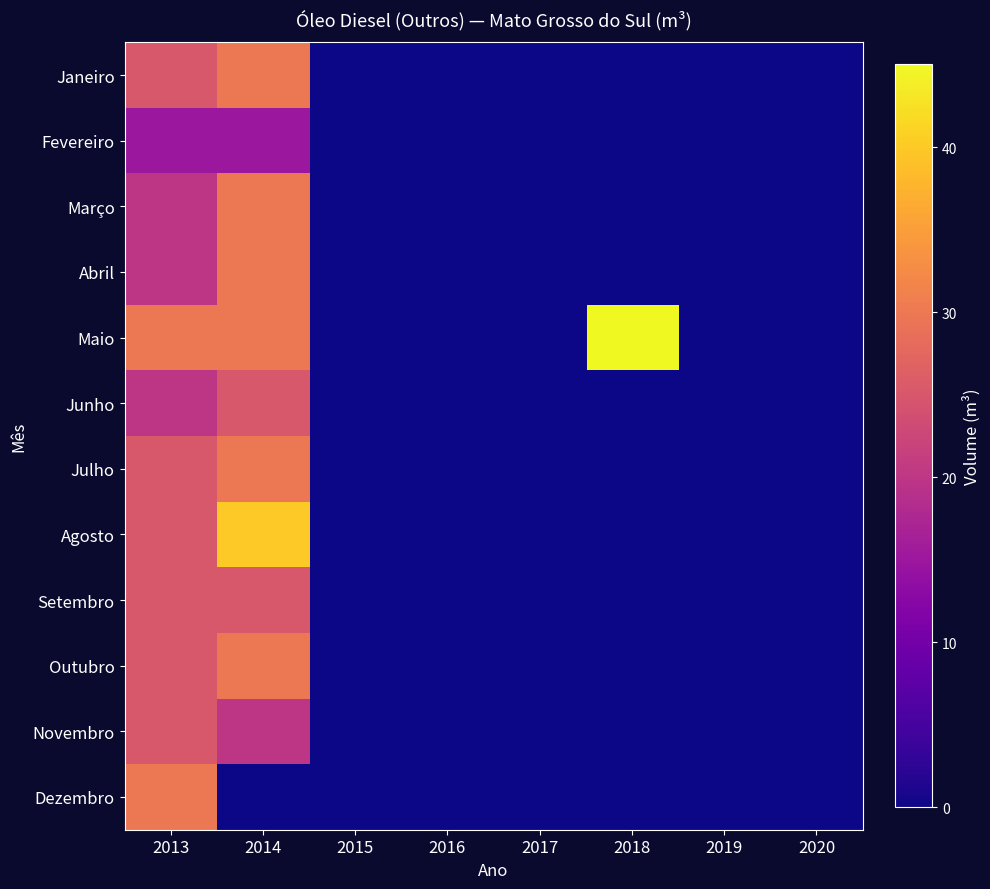

Rank the series by their maximum value, from highest to lowest.

Maio, Agosto, Janeiro, Março, Abril, Julho, Outubro, Dezembro, Junho, Setembro, Novembro, Fevereiro